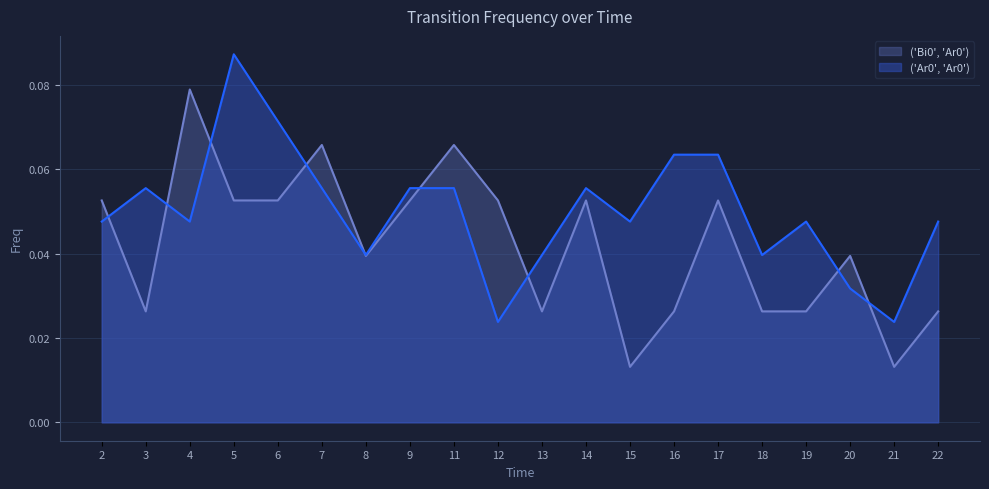

Reading left to right, extract all data points from this chart.

('Bi0', 'Ar0'): 2=0.1	3=0.0	4=0.1	5=0.1	6=0.1	7=0.1	8=0.0	9=0.1	11=0.1	12=0.1	13=0.0	14=0.1	15=0.0	16=0.0	17=0.1	18=0.0	19=0.0	20=0.0	21=0.0	22=0.0
('Ar0', 'Ar0'): 2=0.0	3=0.1	4=0.0	5=0.1	6=0.1	7=0.1	8=0.0	9=0.1	11=0.1	12=0.0	13=0.0	14=0.1	15=0.0	16=0.1	17=0.1	18=0.0	19=0.0	20=0.0	21=0.0	22=0.0